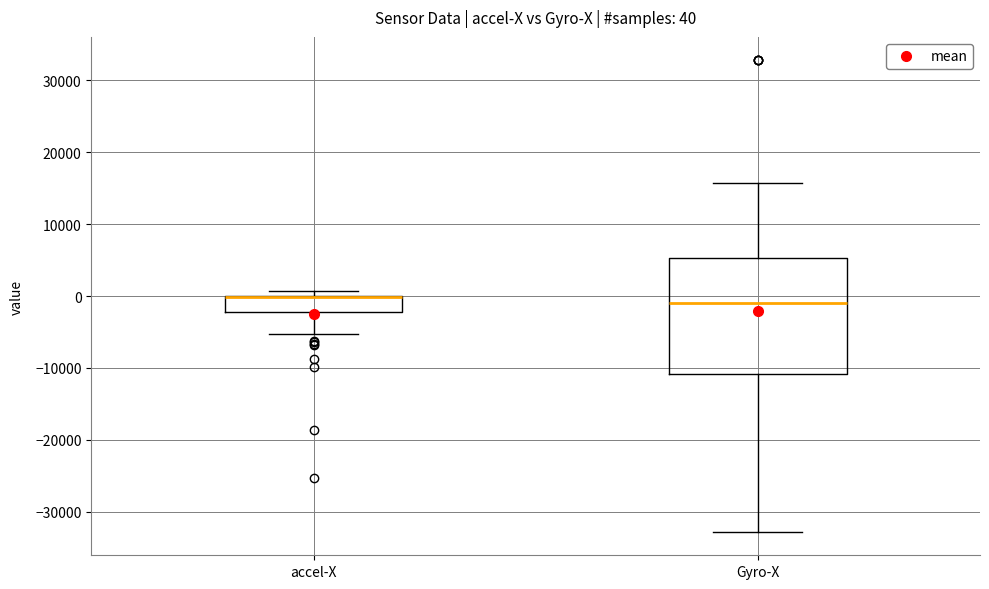

Comparing the boxes themselves (not the whiskers), which one is the tallest?

Gyro-X